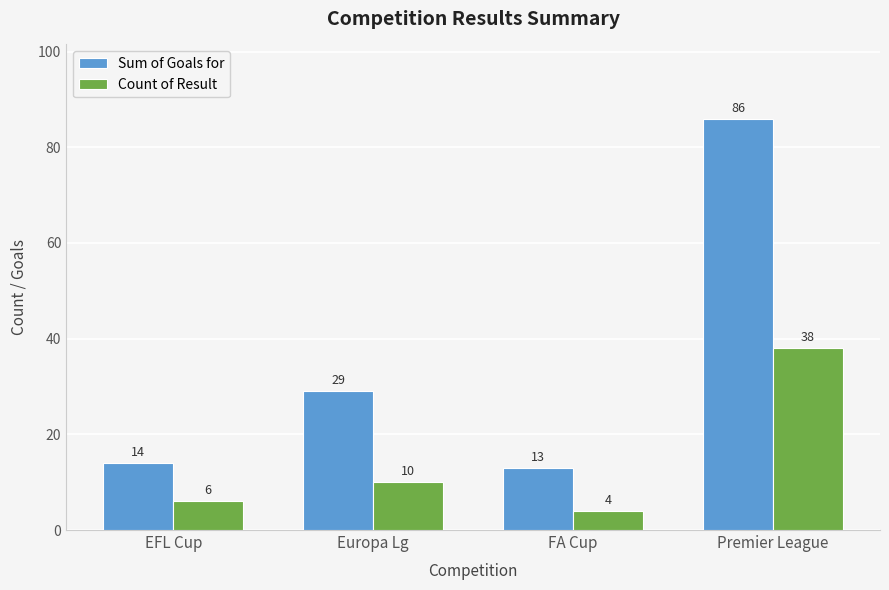

Which series changed the most between EFL Cup and Premier League?

Sum of Goals for